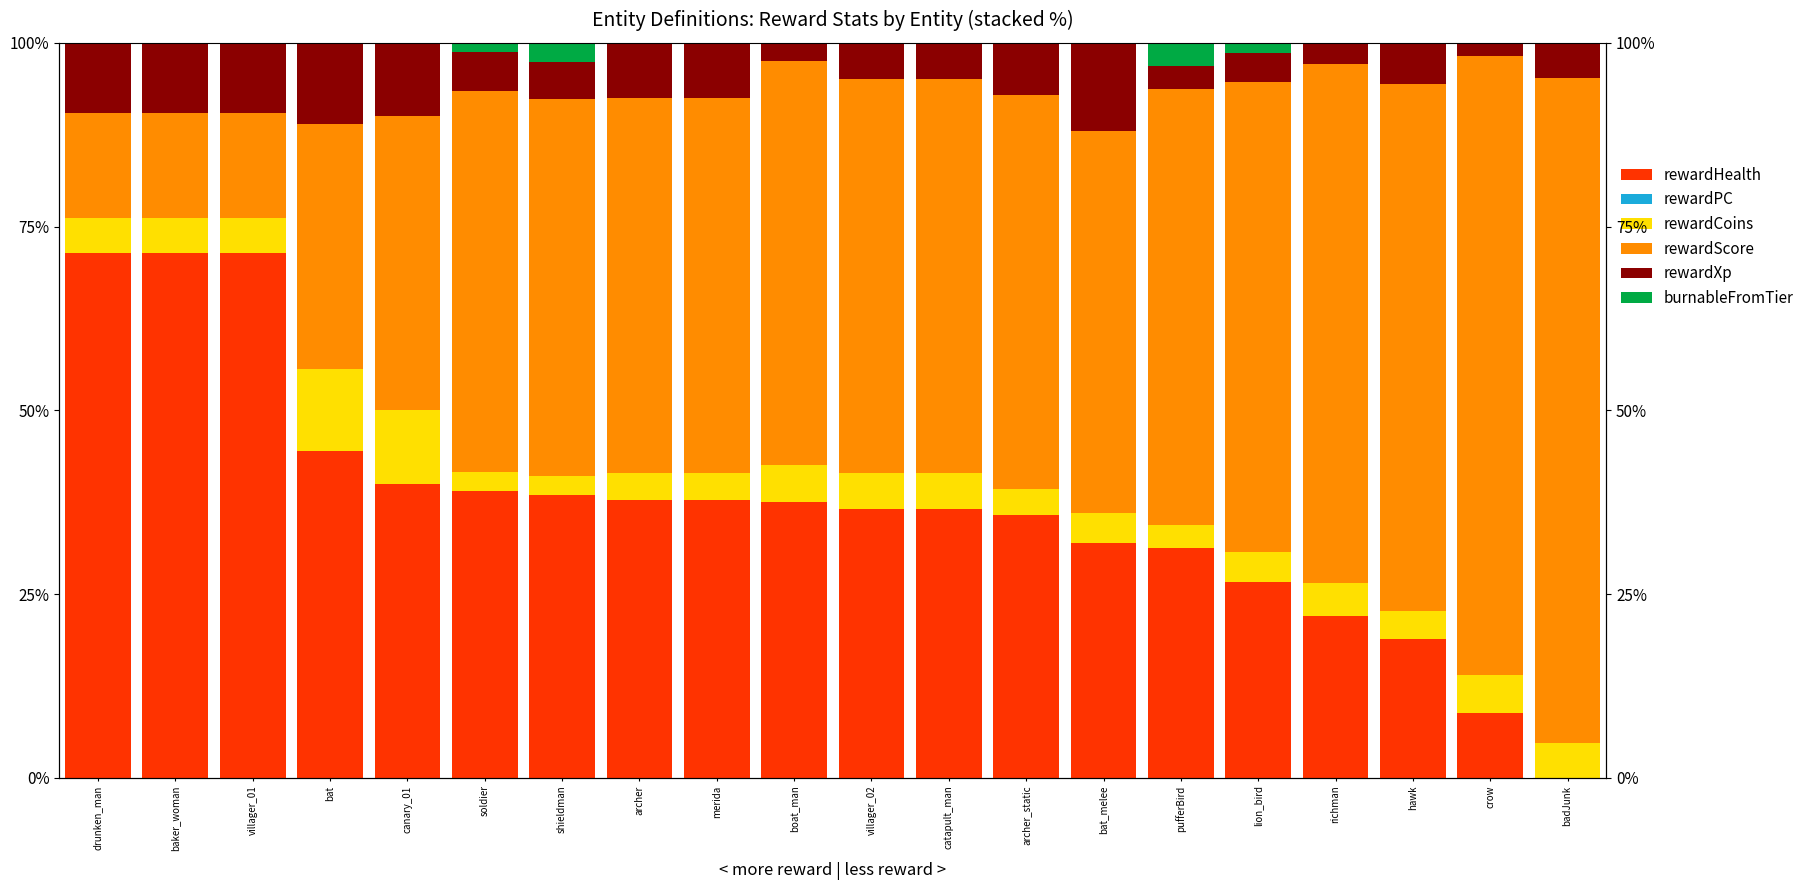

At shieldman, list the series in order from largest to smallest.

rewardScore, rewardHealth, rewardXp, rewardCoins, burnableFromTier, rewardPC